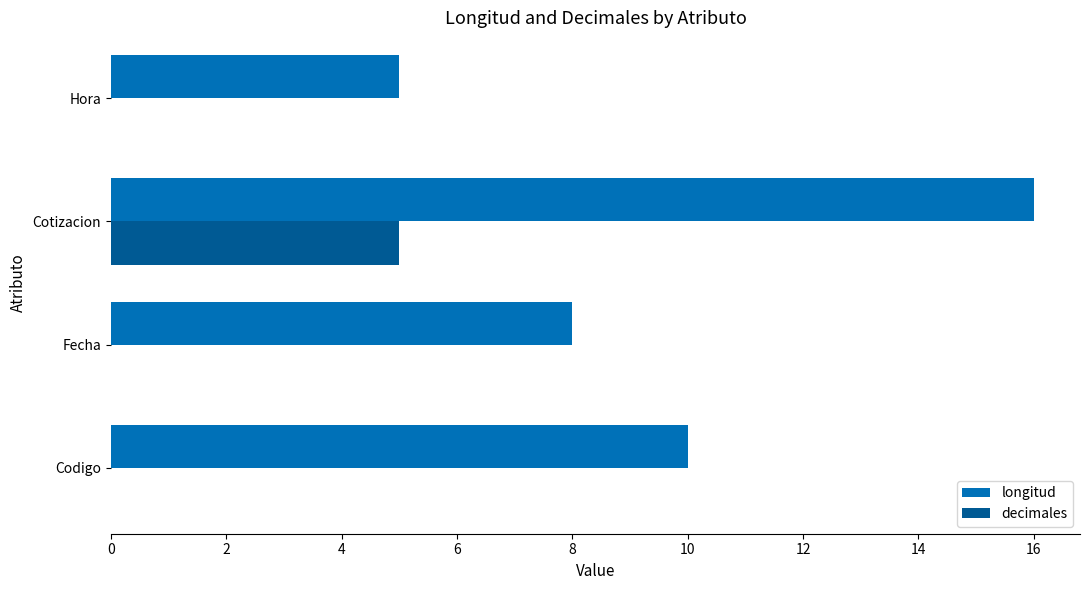

Which series changed the most between Cotizacion and Hora?

longitud